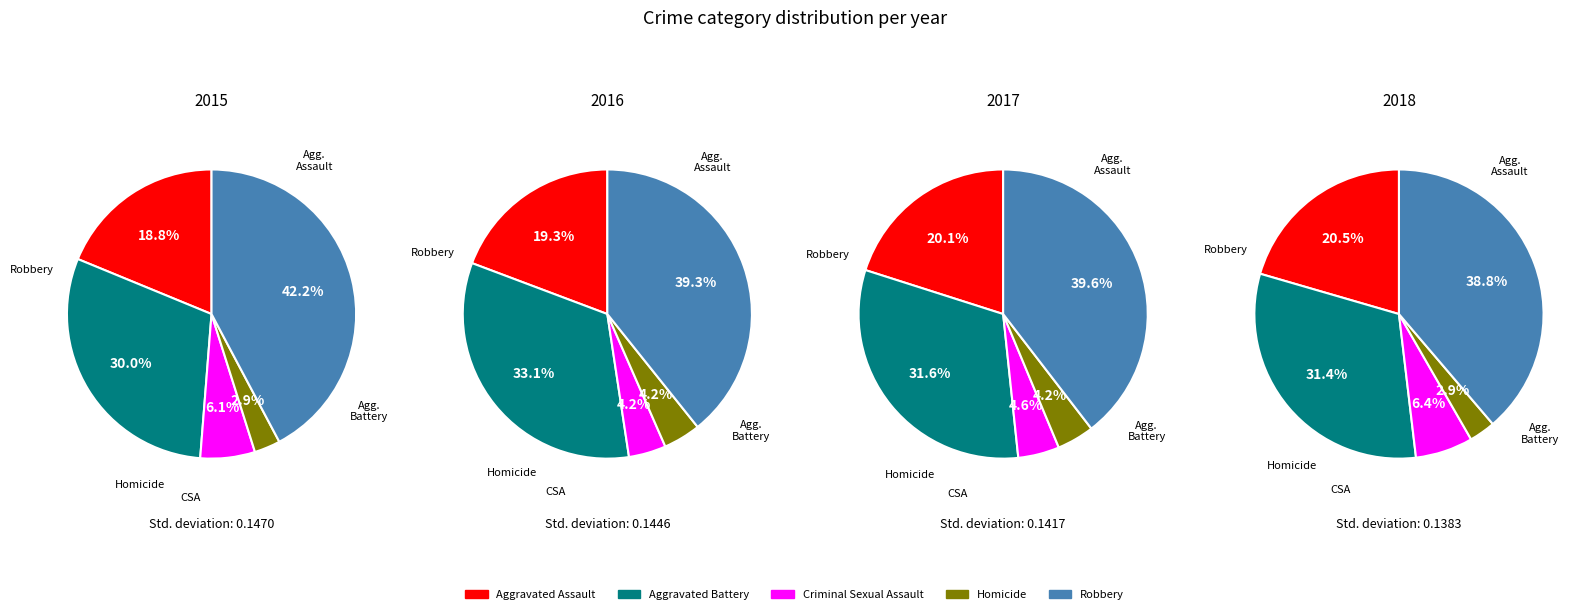

Is it true that Homicide is 1% of the pie?

False